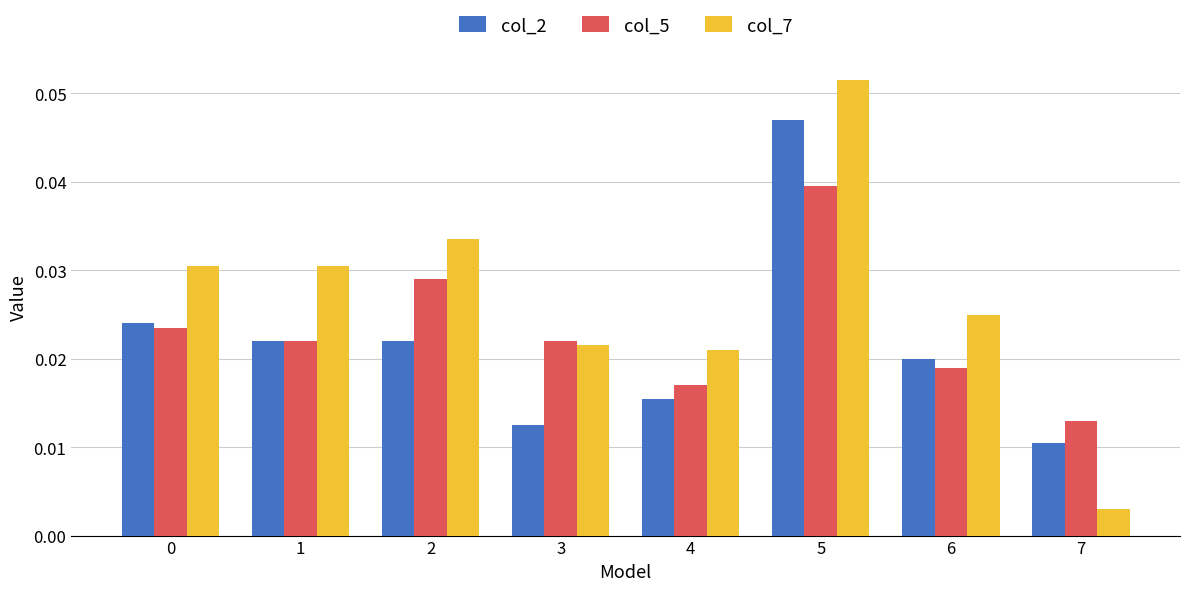

Which category has the lowest value in the col_2 series?

7